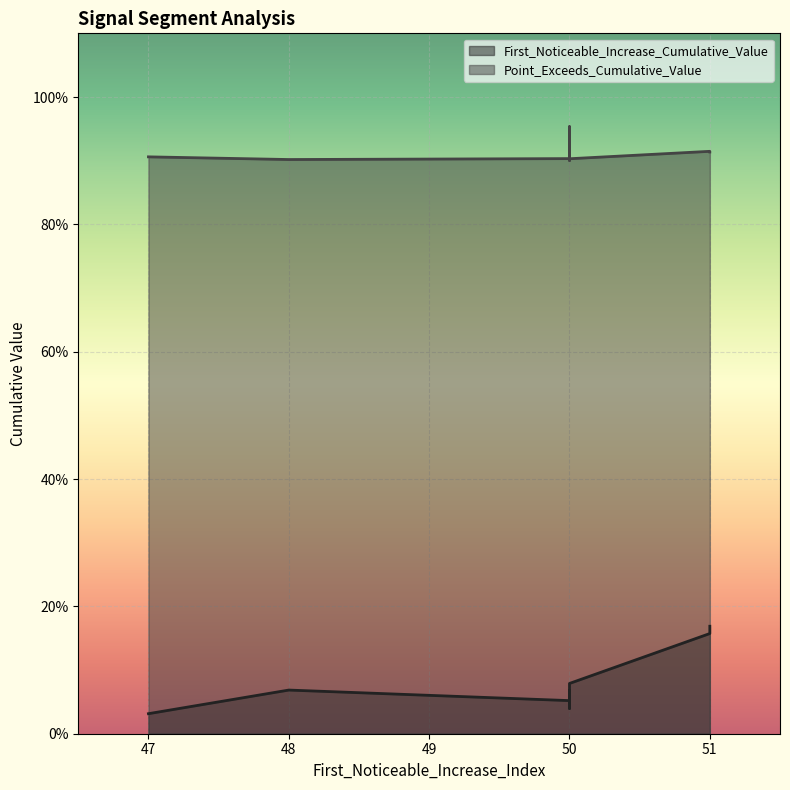

Which series has the widest spread of values?

First_Noticeable_Increase_Cumulative_Value